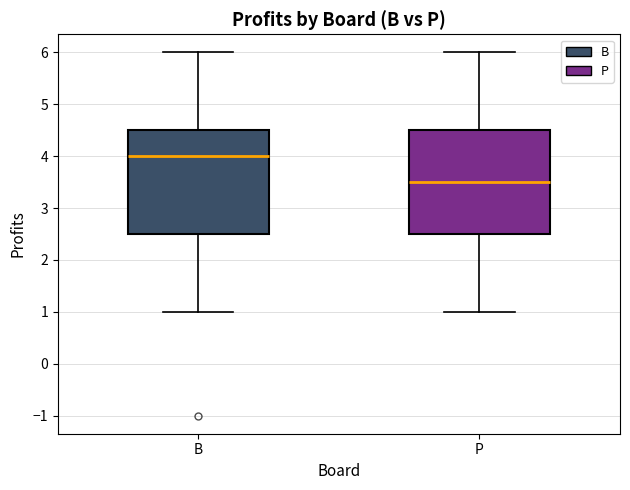

Which box has the lowest median line?

P